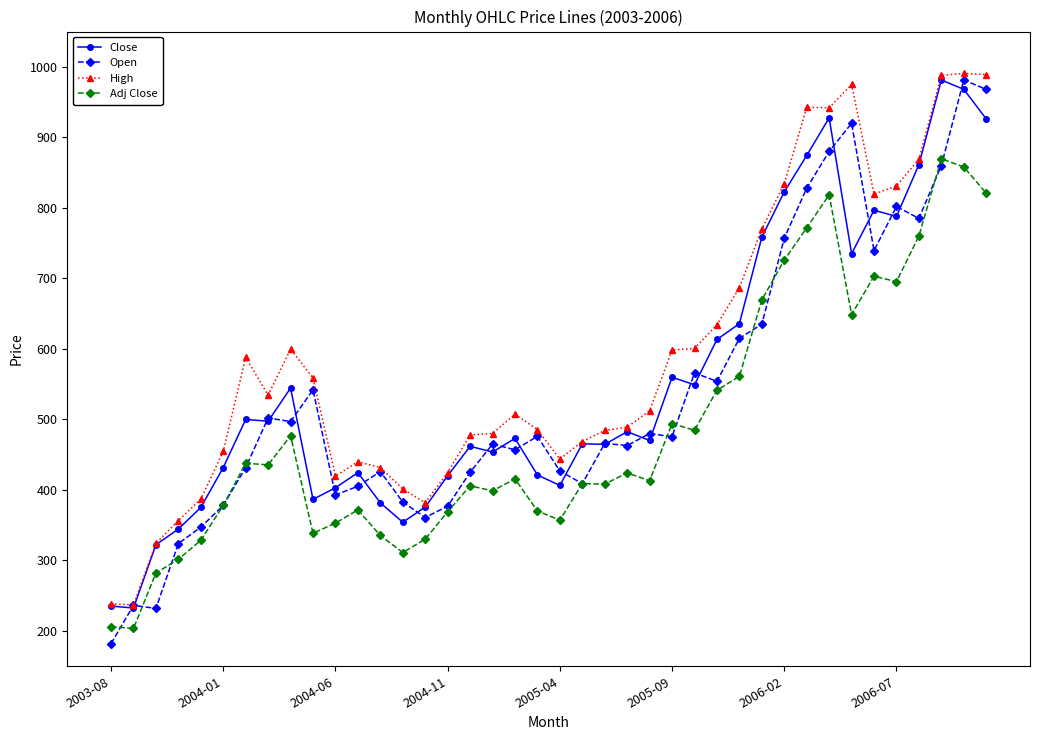

True or false: Close and Adj Close intersect in this chart.

False